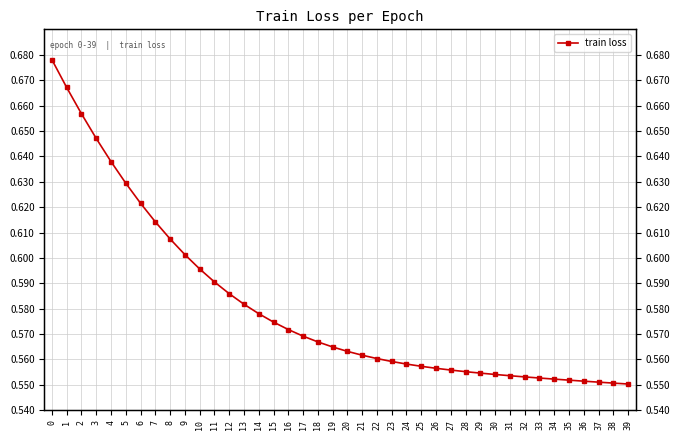

List the labels in order of value, smallest first.

39, 38, 37, 36, 35, 34, 33, 32, 31, 30, 29, 28, 27, 26, 25, 24, 23, 22, 21, 20, 19, 18, 17, 16, 15, 14, 13, 12, 11, 10, 9, 8, 7, 6, 5, 4, 3, 2, 1, 0